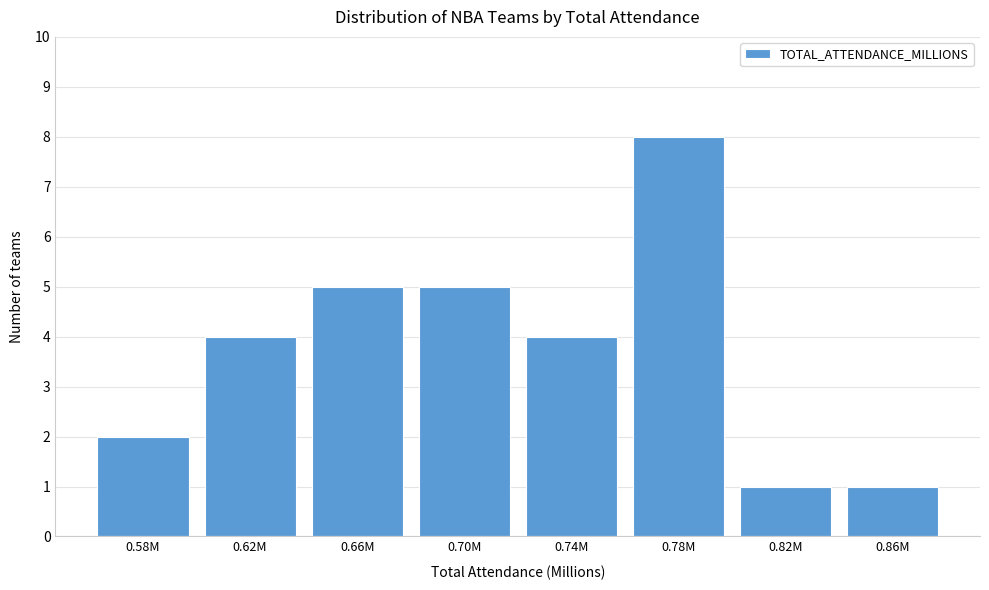

Reading left to right, transcribe all the data shown in this chart.

0.58M=2	0.62M=4	0.66M=5	0.70M=5	0.74M=4	0.78M=8	0.82M=1	0.86M=1